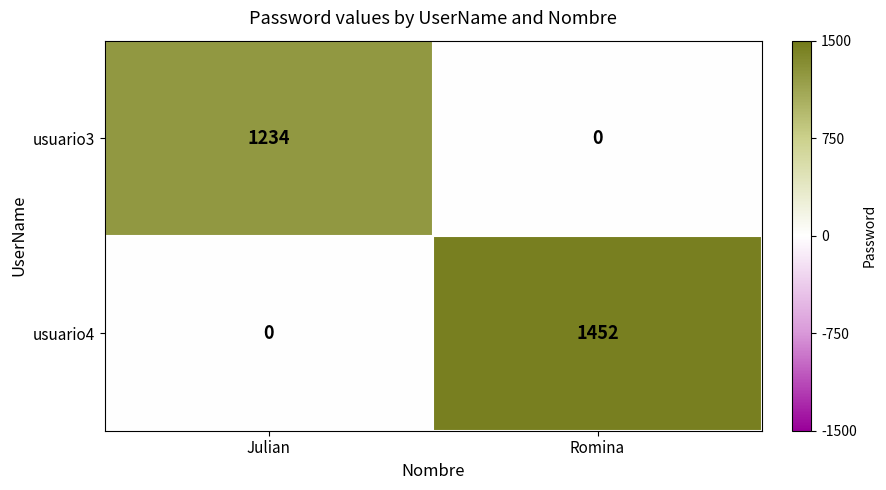

Reading right to left, transcribe all the data shown in this chart.

usuario3: 0	1234
usuario4: 1452	0